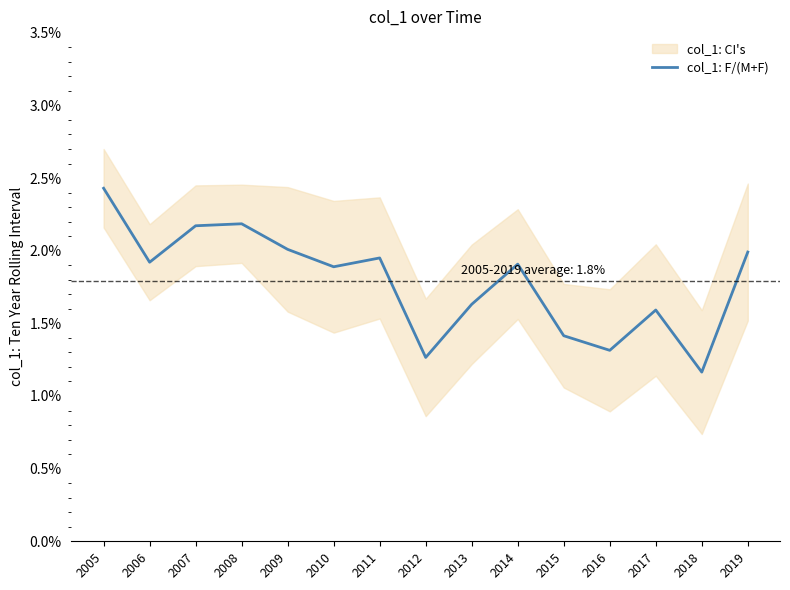

The value at 2005 is 0.0. True or false?

True